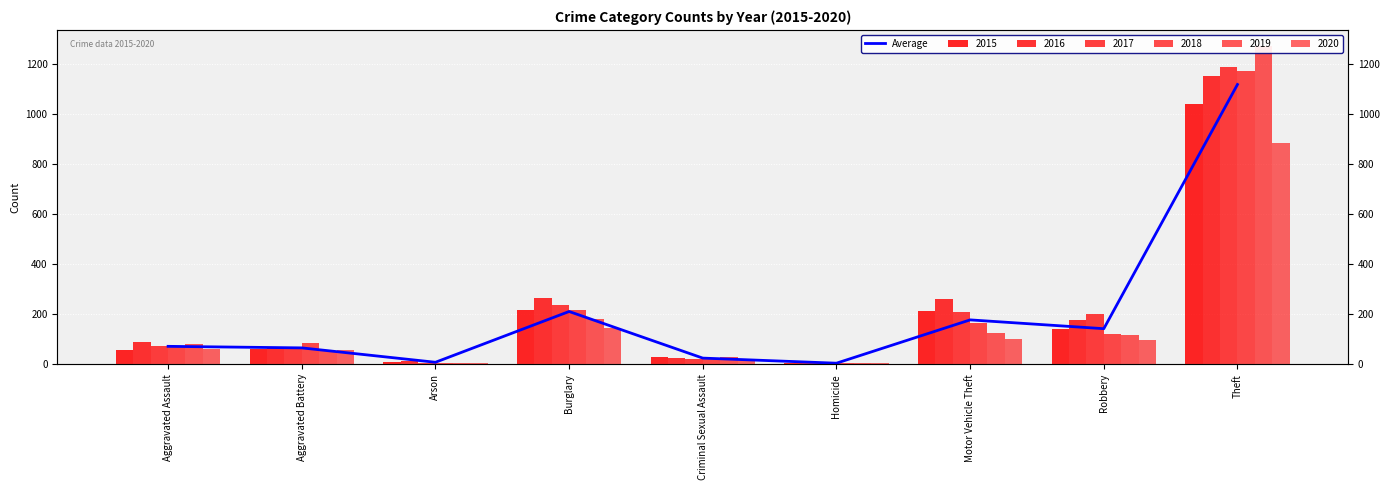

Rank the categories by value from highest to lowest.

Theft, Burglary, Motor Vehicle Theft, Robbery, Aggravated Assault, Aggravated Battery, Criminal Sexual Assault, Arson, Homicide